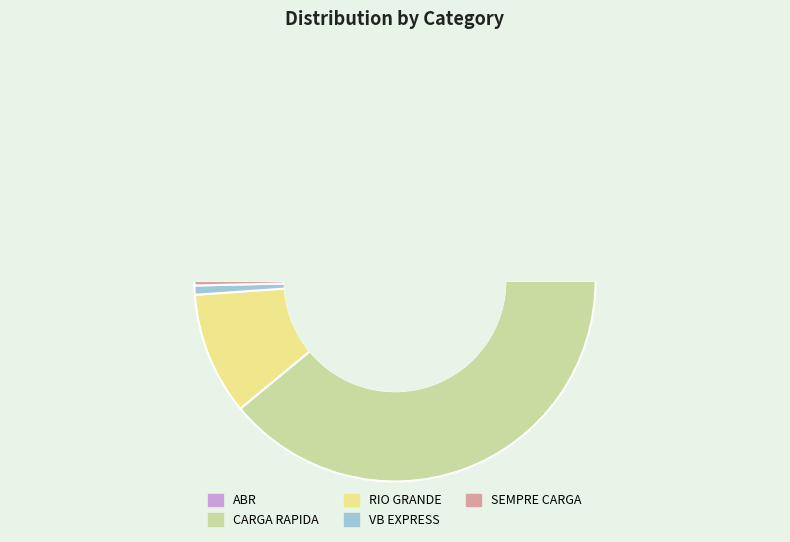

What is the ratio of the value at CARGA RAPIDA to the value at SEMPRE CARGA?

106.5